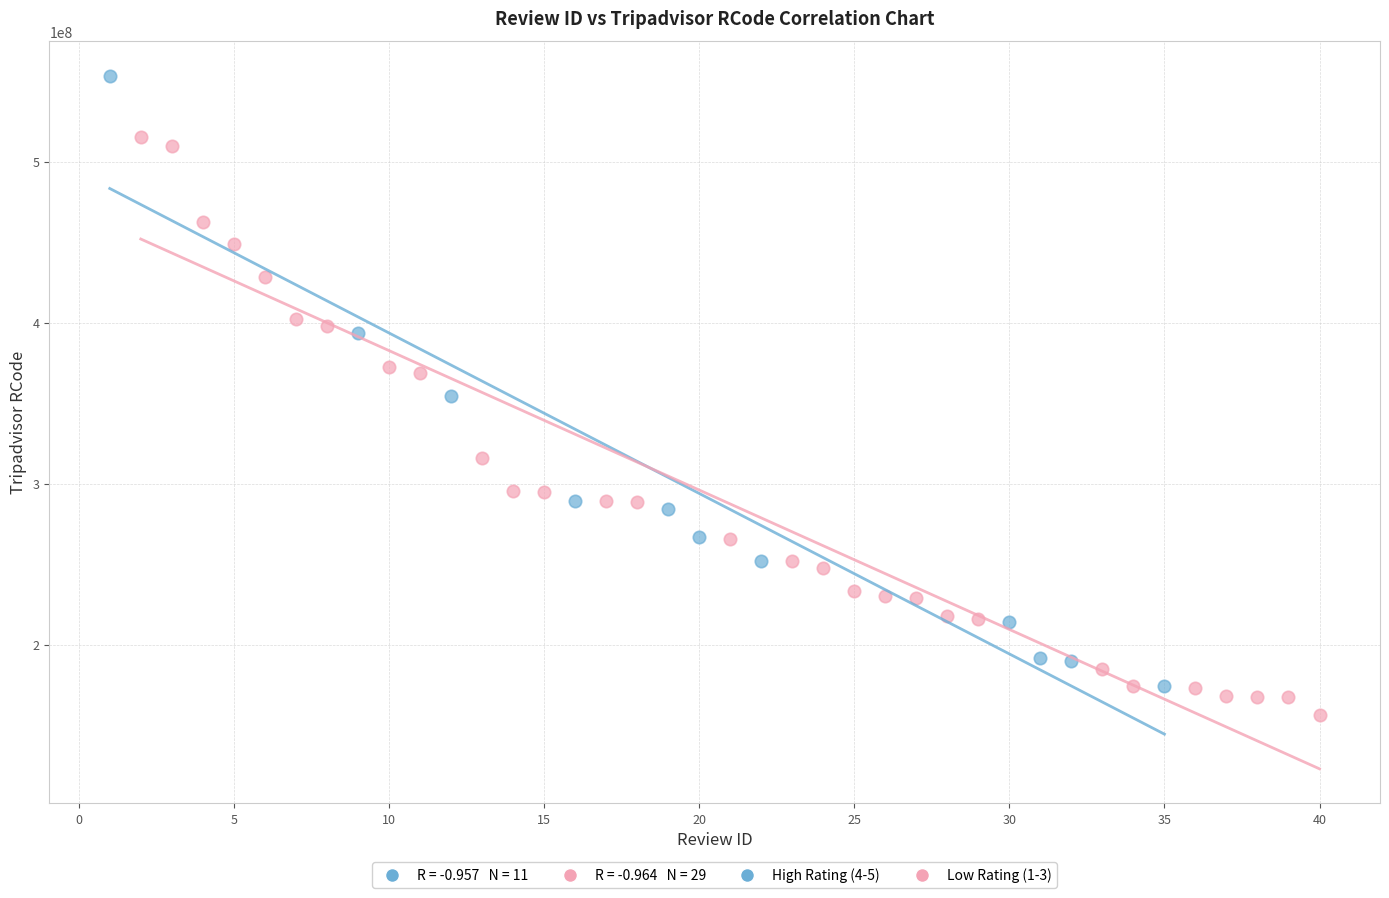

Which series has the widest spread of Y values?

High Rating (4-5)